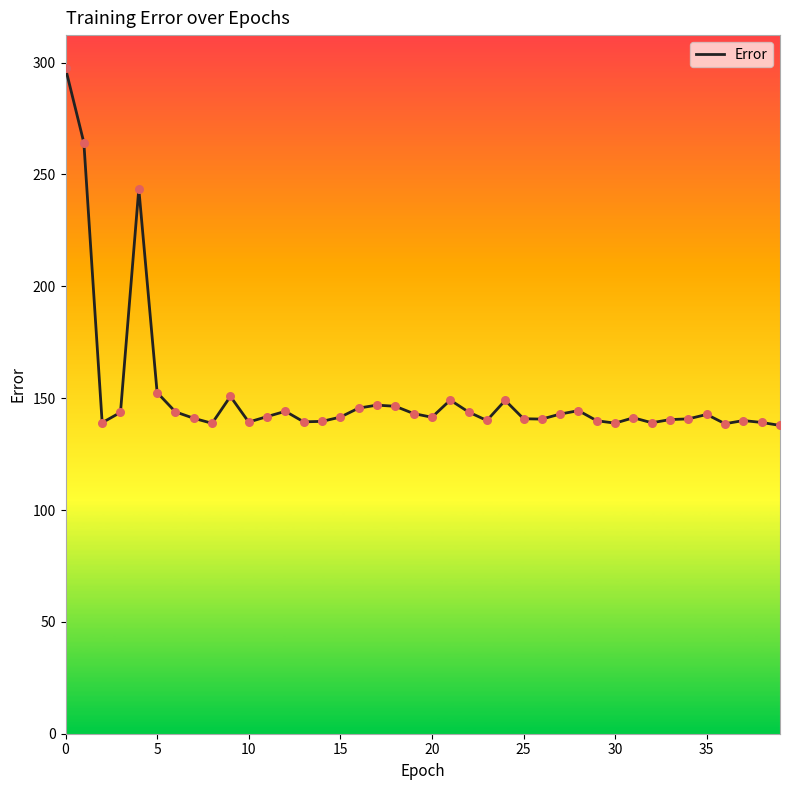

What is the smallest value displayed?

137.8